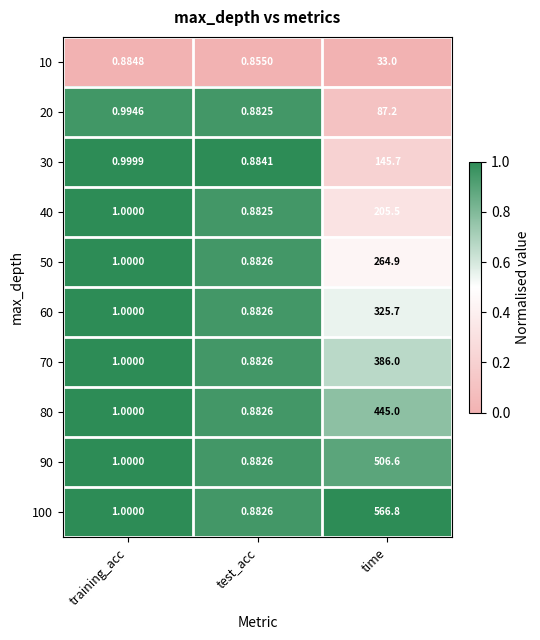

Where is 90 nearest to the value 253?

training_acc